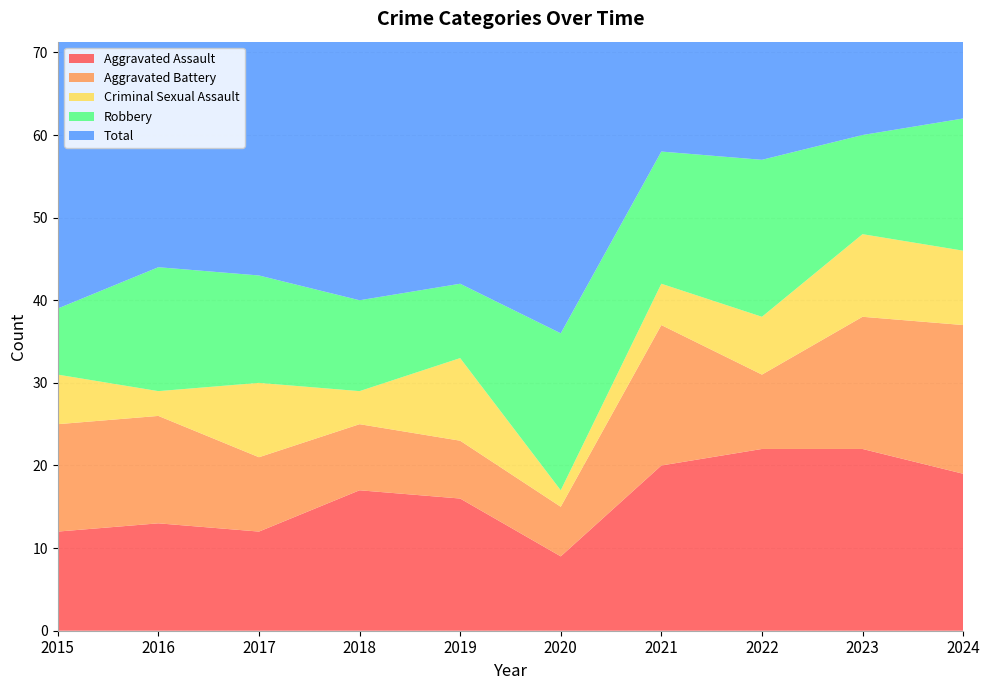

Reading left to right, transcribe all the data shown in this chart.

Aggravated Assault: 2015=12	2016=13	2017=12	2018=17	2019=16	2020=9	2021=20	2022=22	2023=22	2024=19
Aggravated Battery: 2015=13	2016=13	2017=9	2018=8	2019=7	2020=6	2021=17	2022=9	2023=16	2024=18
Criminal Sexual Assault: 2015=6	2016=3	2017=9	2018=4	2019=10	2020=2	2021=5	2022=7	2023=10	2024=9
Robbery: 2015=8	2016=15	2017=13	2018=11	2019=9	2020=19	2021=16	2022=19	2023=12	2024=16
Total: 2015=39	2016=45	2017=44	2018=40	2019=42	2020=37	2021=58	2022=58	2023=60	2024=62